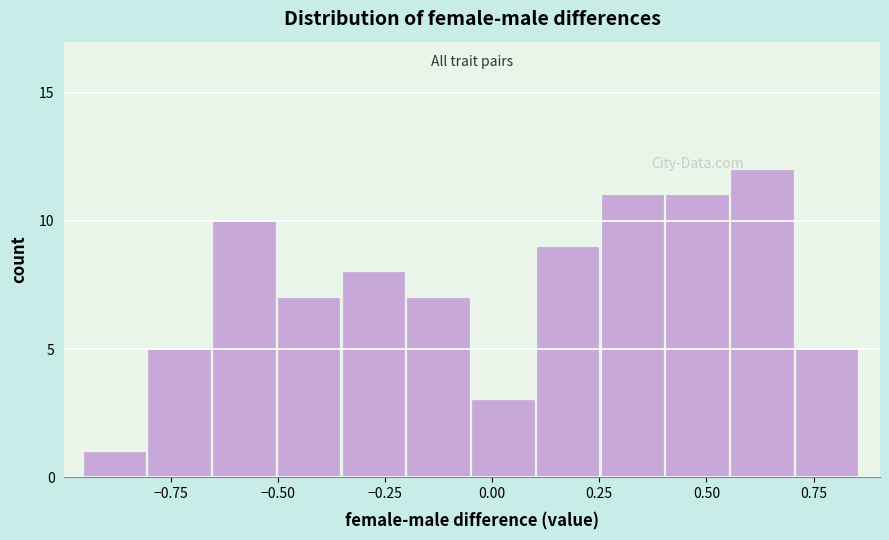

Around what value on the x-axis is the tallest bar? Give the approximate position of its centre, as read against the axis.

0.65